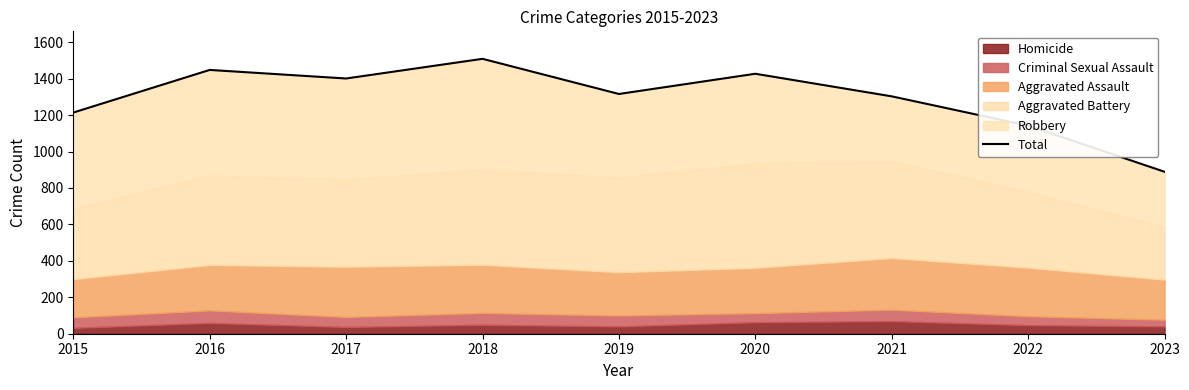

Reading left to right, what are all the values shown in this chart?

1214	1448	1401	1509	1316	1427	1303	1142	889